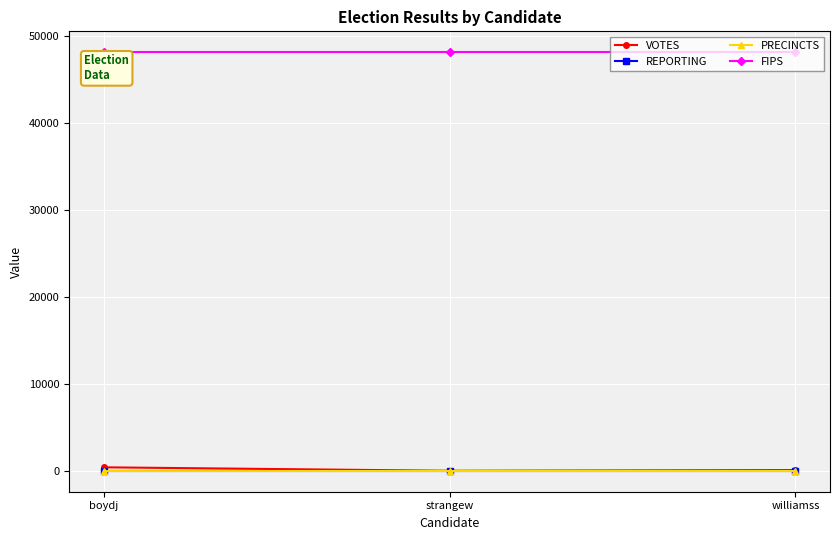

What is the minimum value shown in the chart?

4